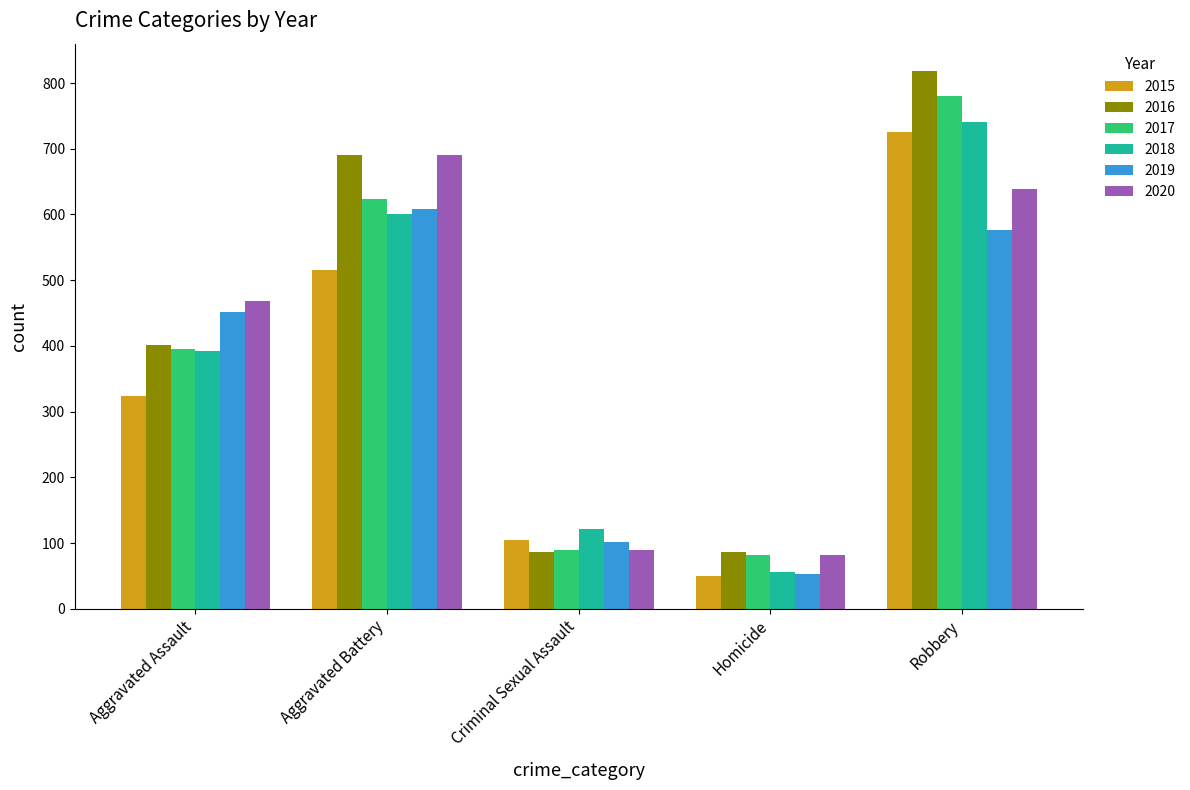

Where is 2015 nearest to the value 388?

Aggravated Assault